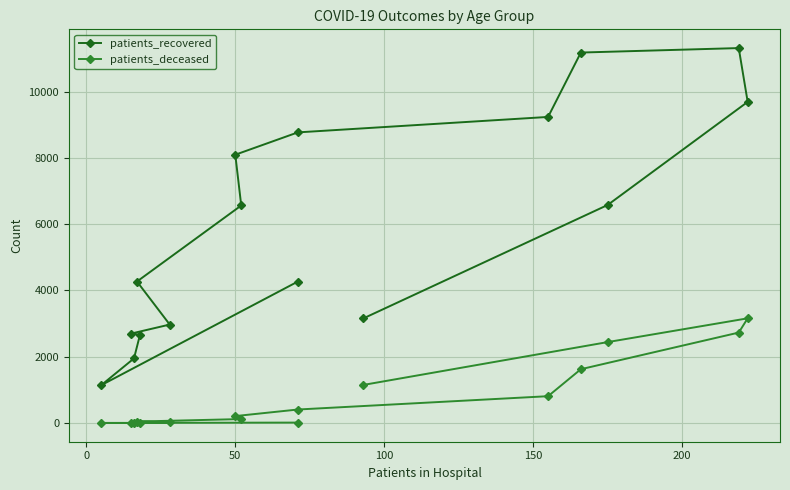

How many lines are shown in the chart?

2